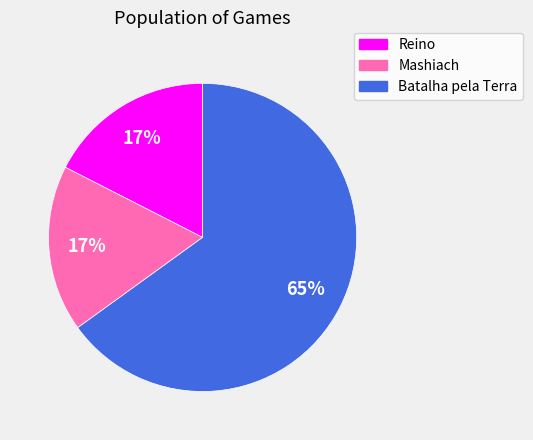

What is the ratio of the value at Reino to the value at Batalha pela Terra?

0.3